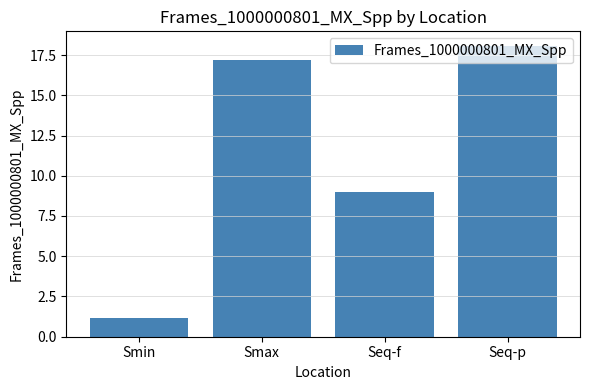

Reading left to right, extract all data points from this chart.

1.2	17.2	9.0	18.1